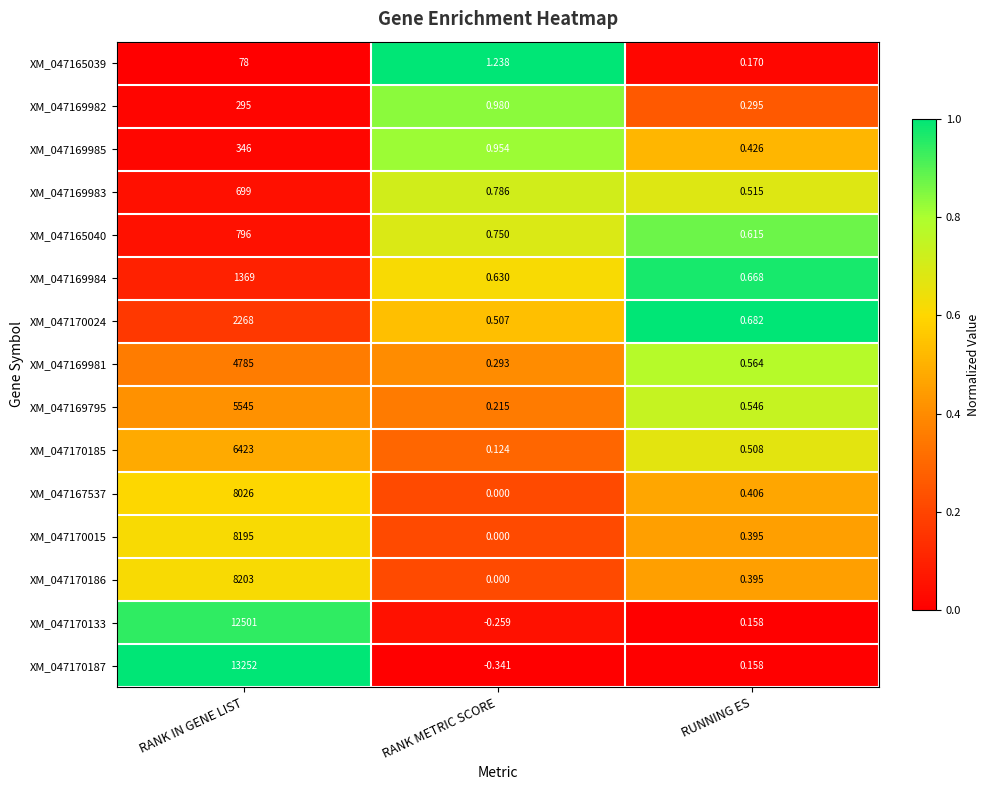

At which category does the chart reach its peak across all series?

RANK IN GENE LIST